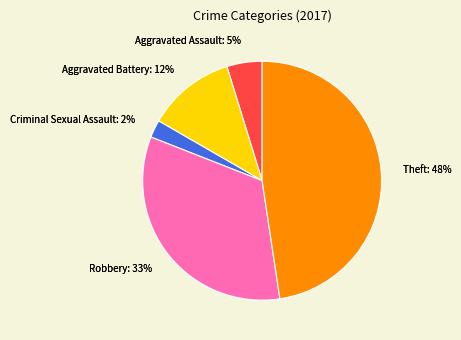

To the nearest percent, what portion does Robbery represent?

33%